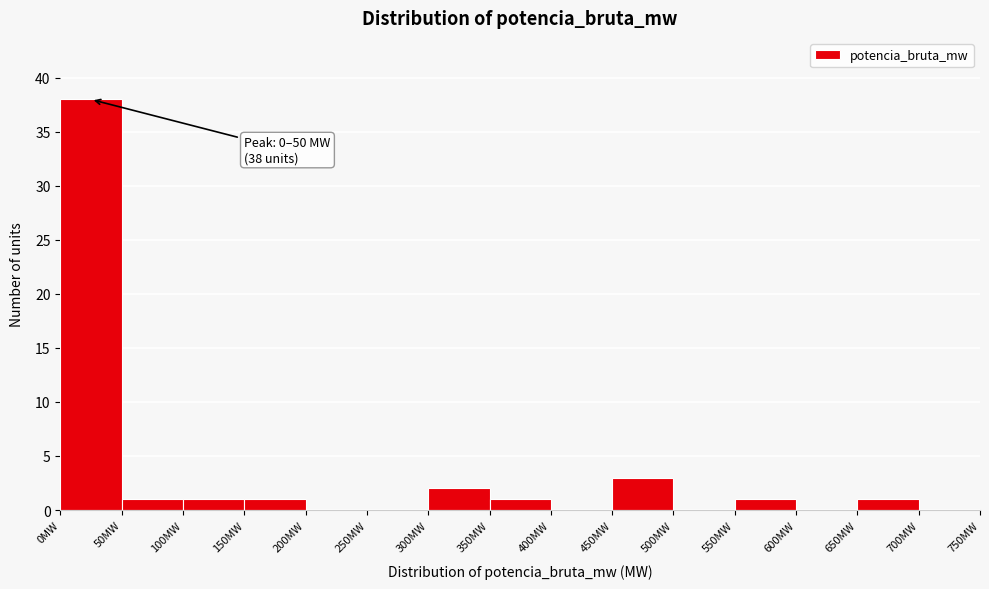

Which range on the x-axis has the tallest bar?

0 to 50